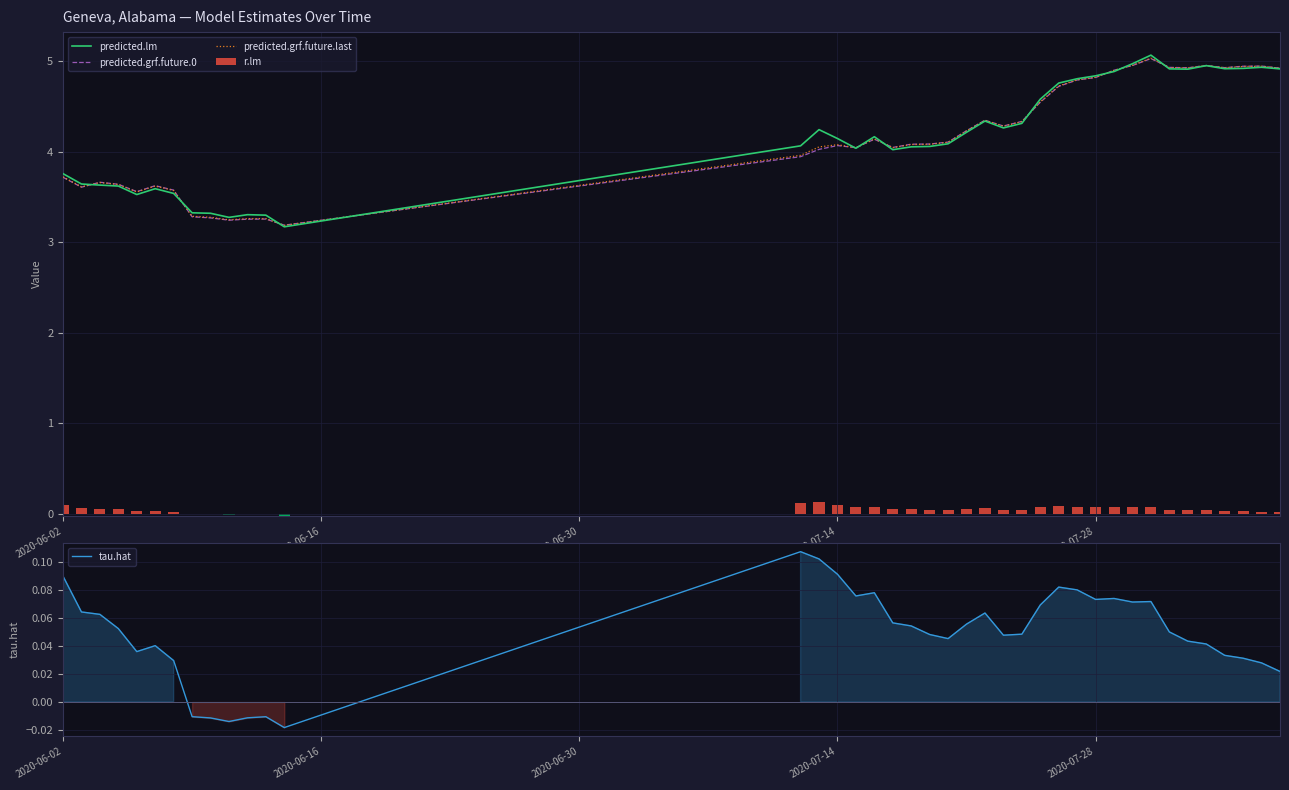

What is the minimum value for predicted.lm?

3.2